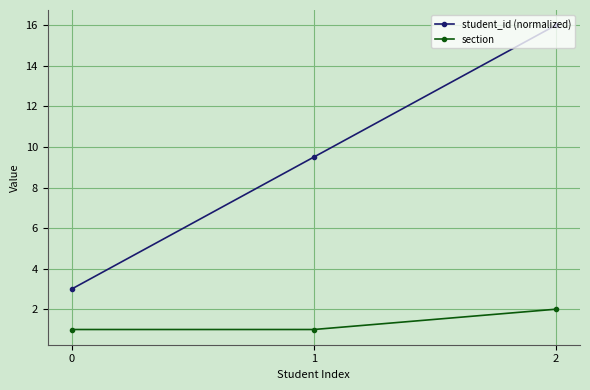

At 1, list the series in order from smallest to largest.

section, student_id (normalized)